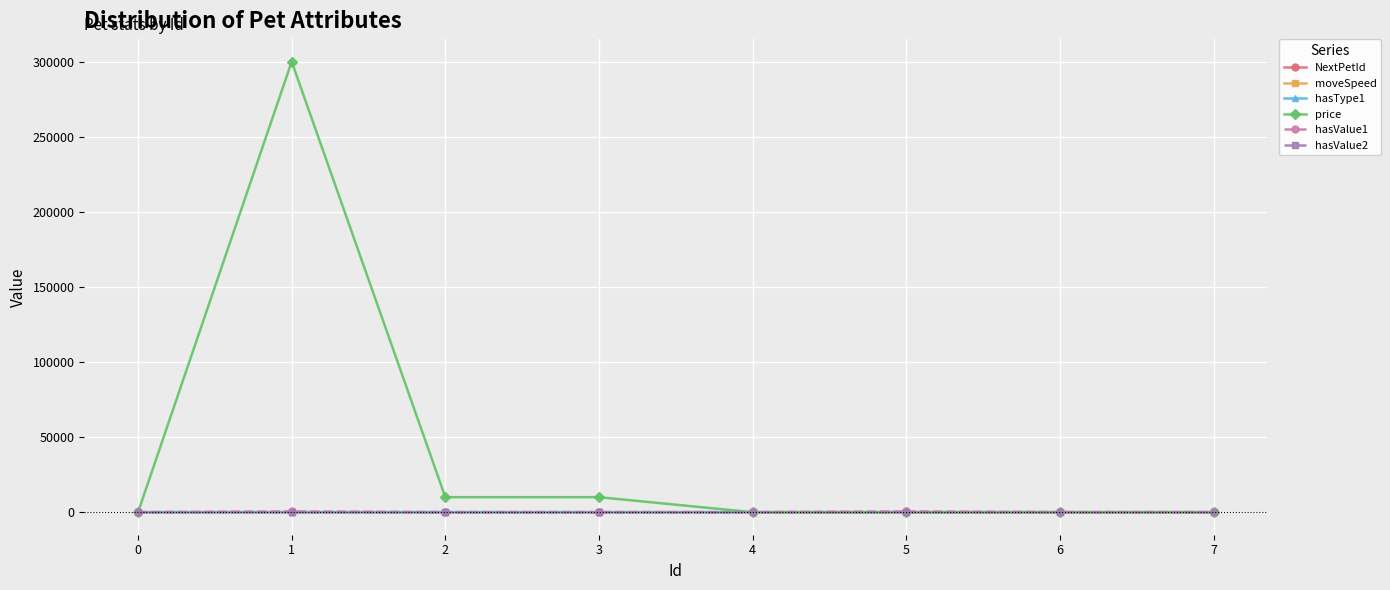

What is the average value of the hasValue1 series?

126